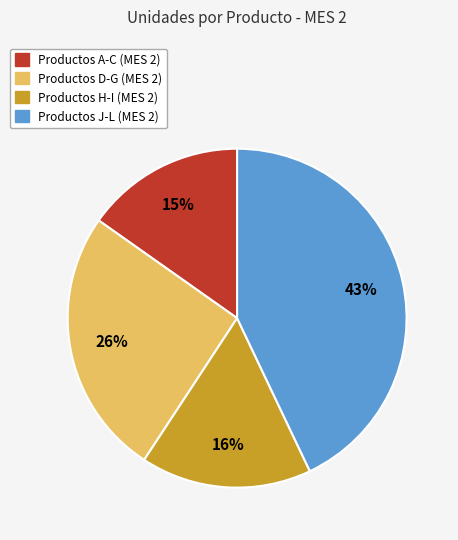

Does any single category account for the majority?

No